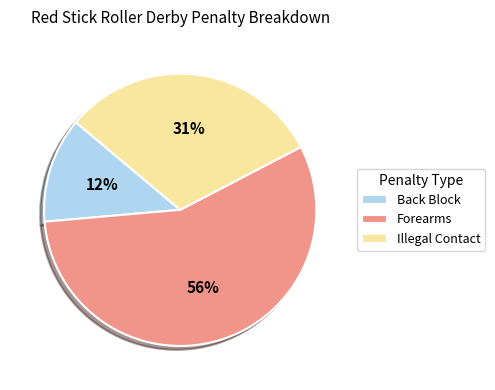

Which has a higher value, Back Block or Illegal Contact?

Illegal Contact